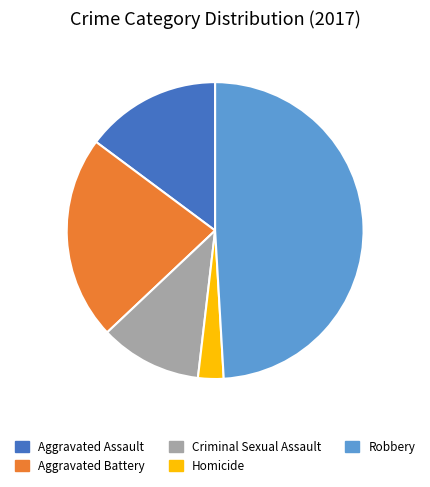

Is it true that Criminal Sexual Assault is 11% of the pie?

True